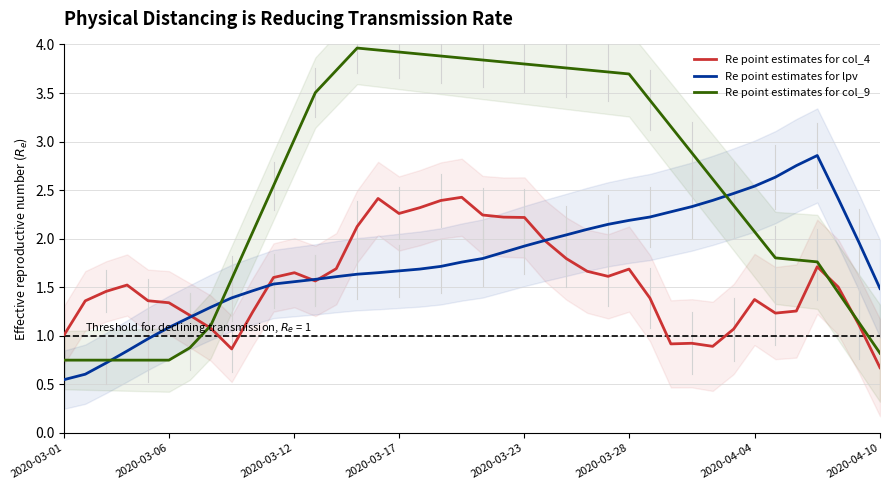

What is the difference between the highest and lowest values at 2020-03-01?

0.5